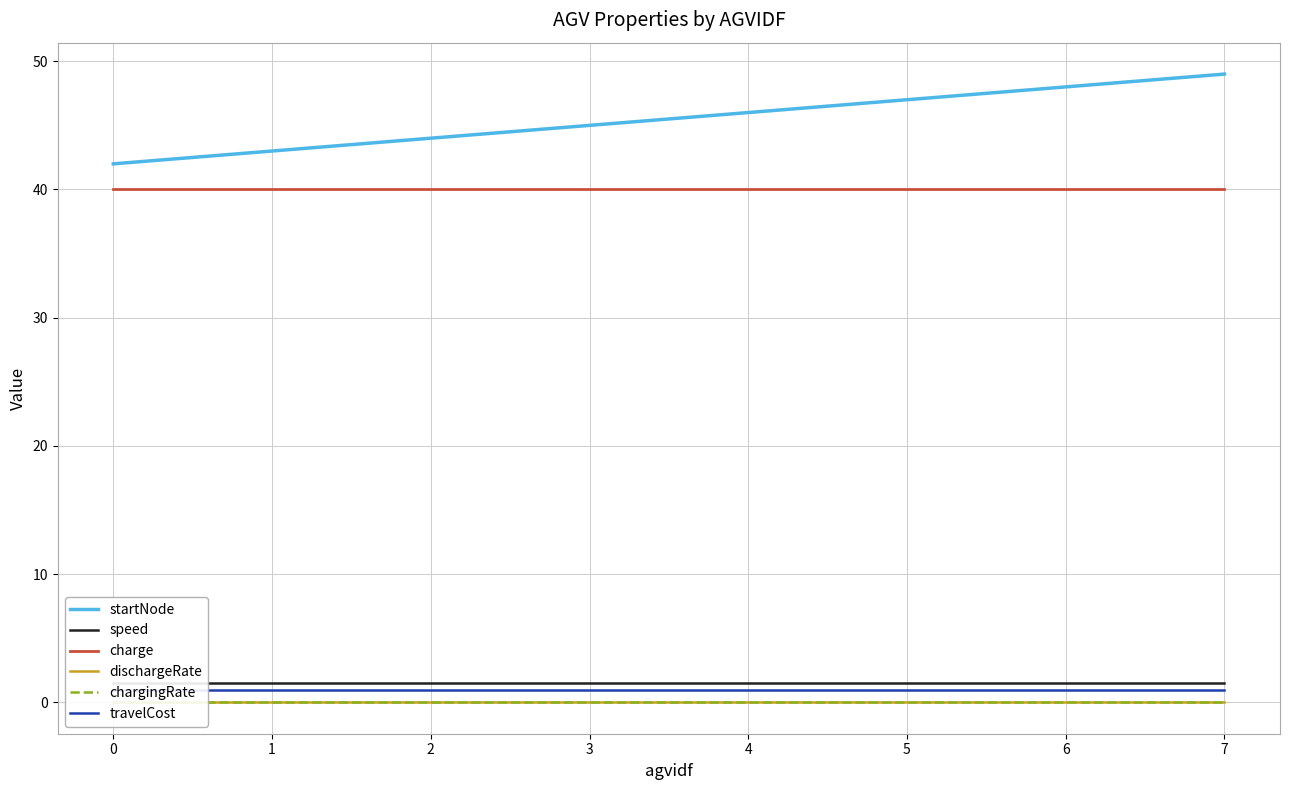

Which series changed the most between 3 and 5?

startNode